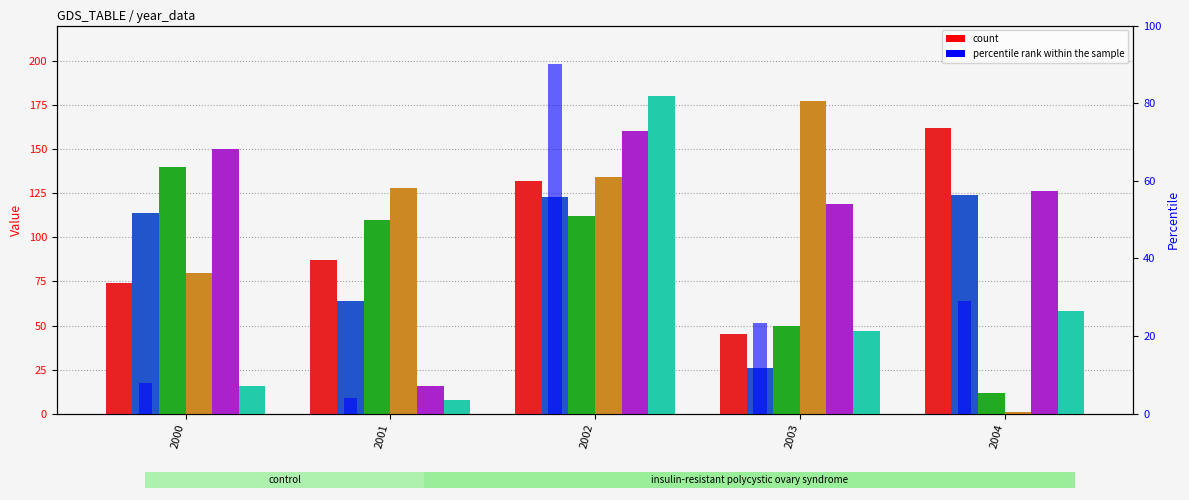

What is the sum of the col_4 values at 2004 and 2003?

178